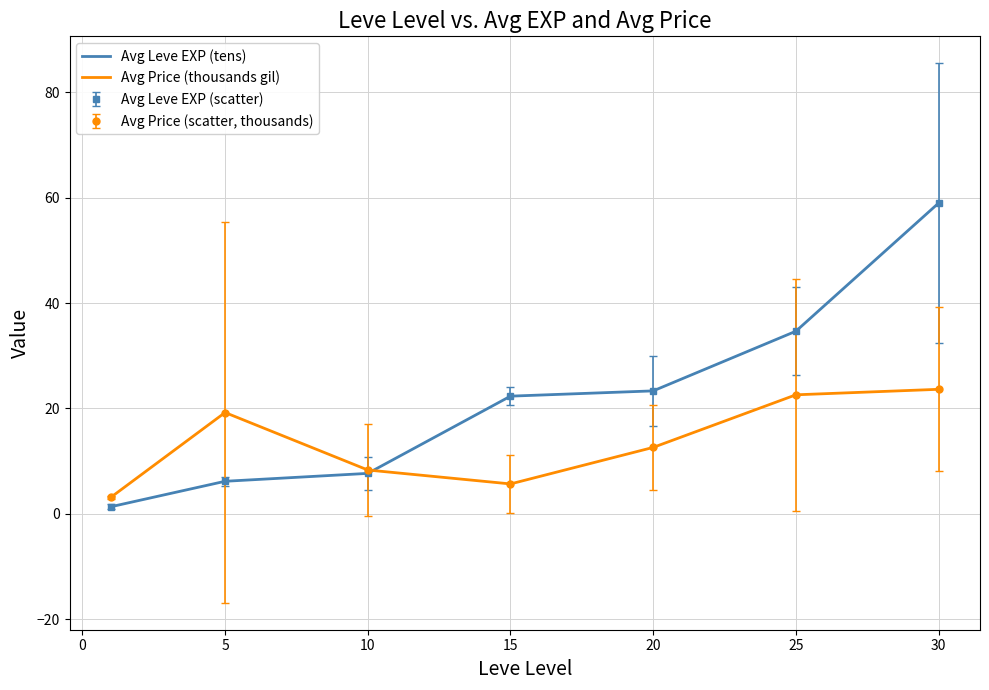

What is the lowest value of the Avg Price (thousands gil) series?

3.1